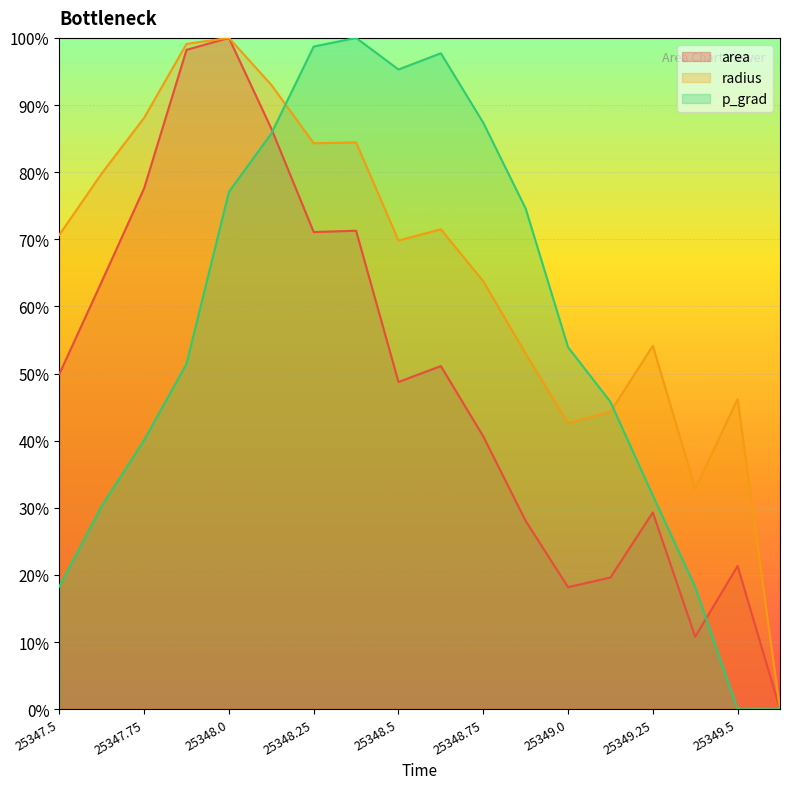

What is the sum of the area values at 25348.75 and 25348.125?

127.1